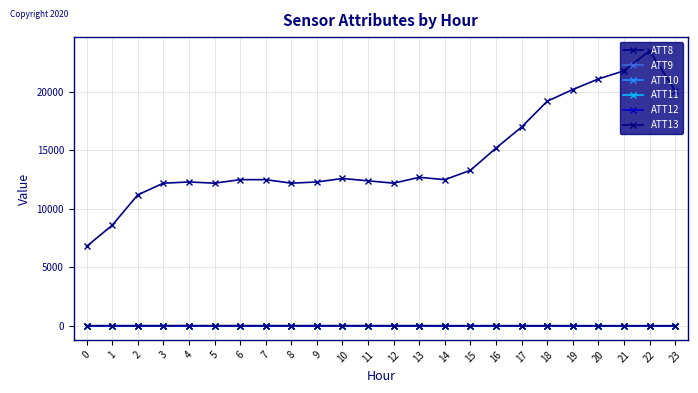

Does the chart have visible grid lines?

Yes